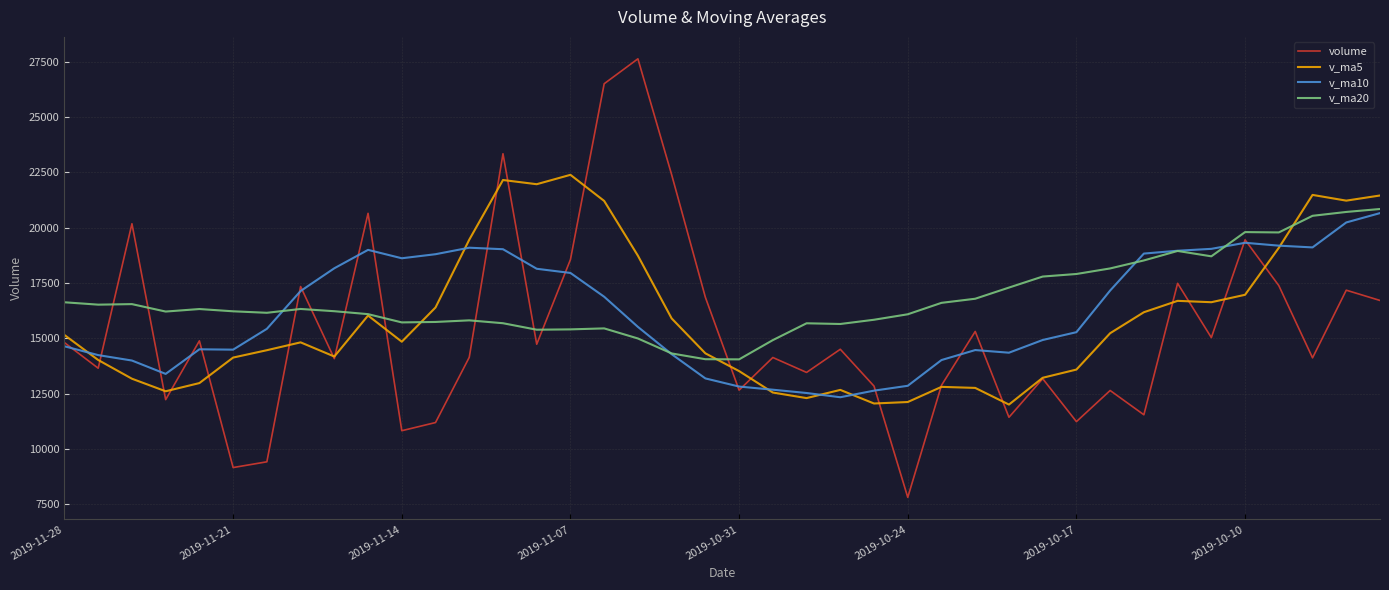

What is the minimum value for volume?

7807.0